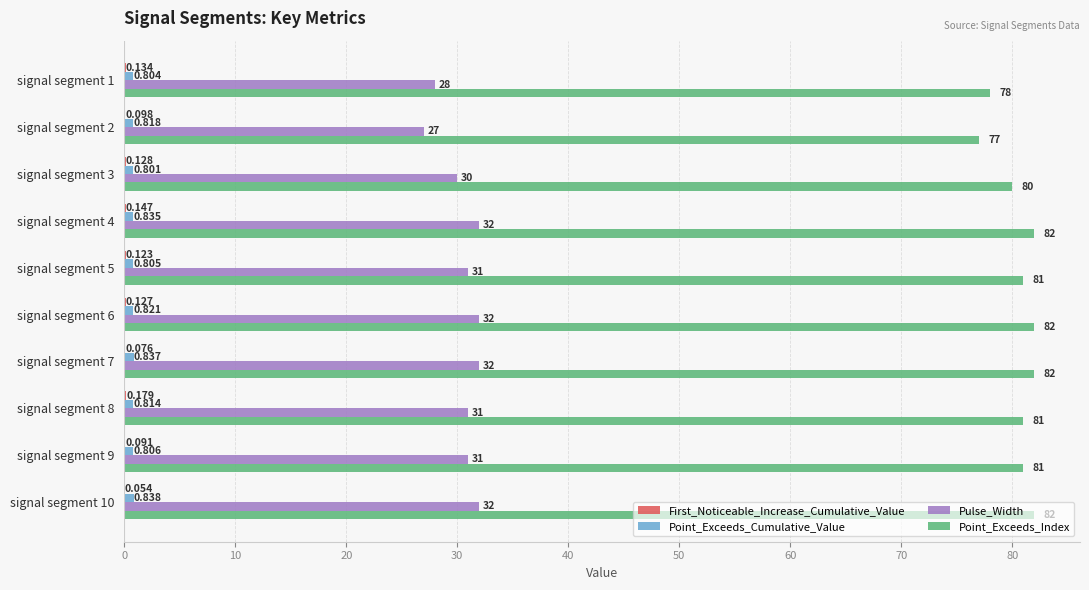

Count the number of data series in this chart.

4